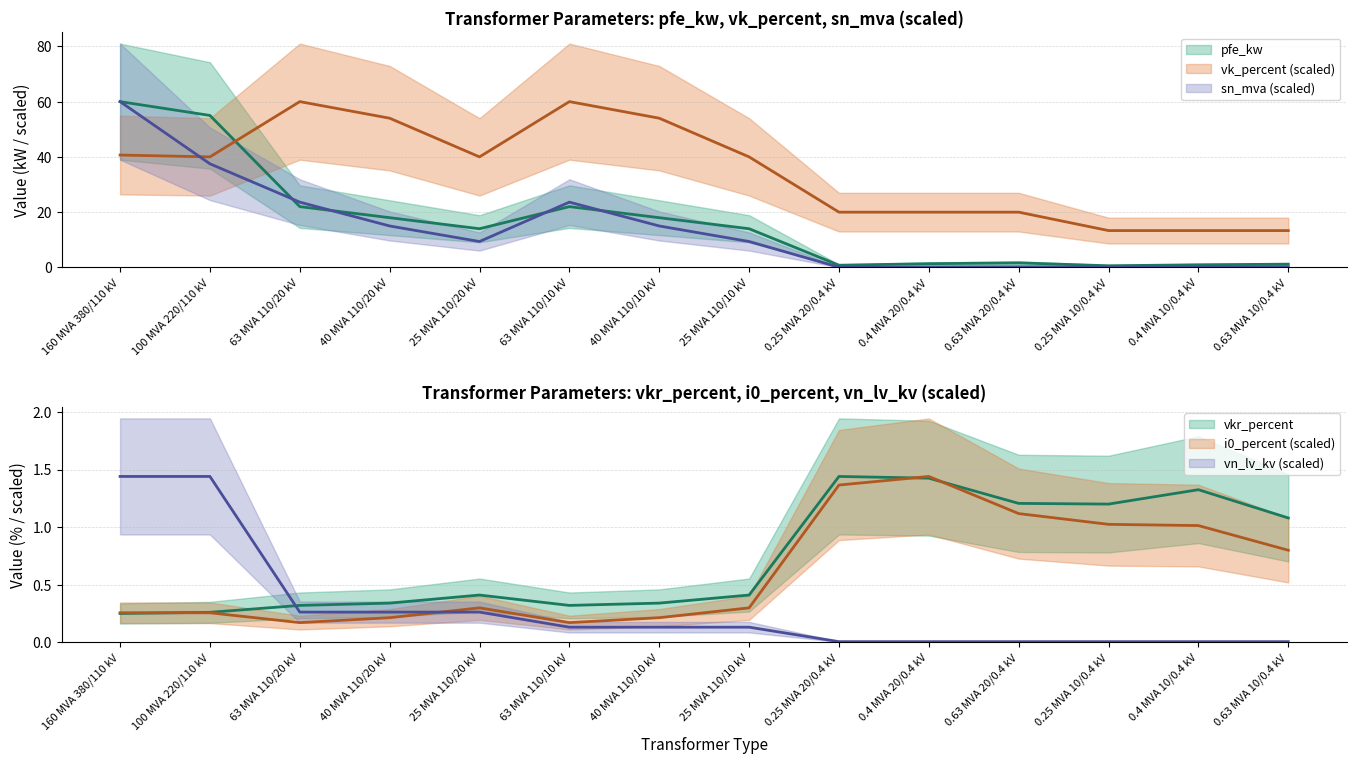

Which category has the highest value across all series?

160 MVA 380/110 kV